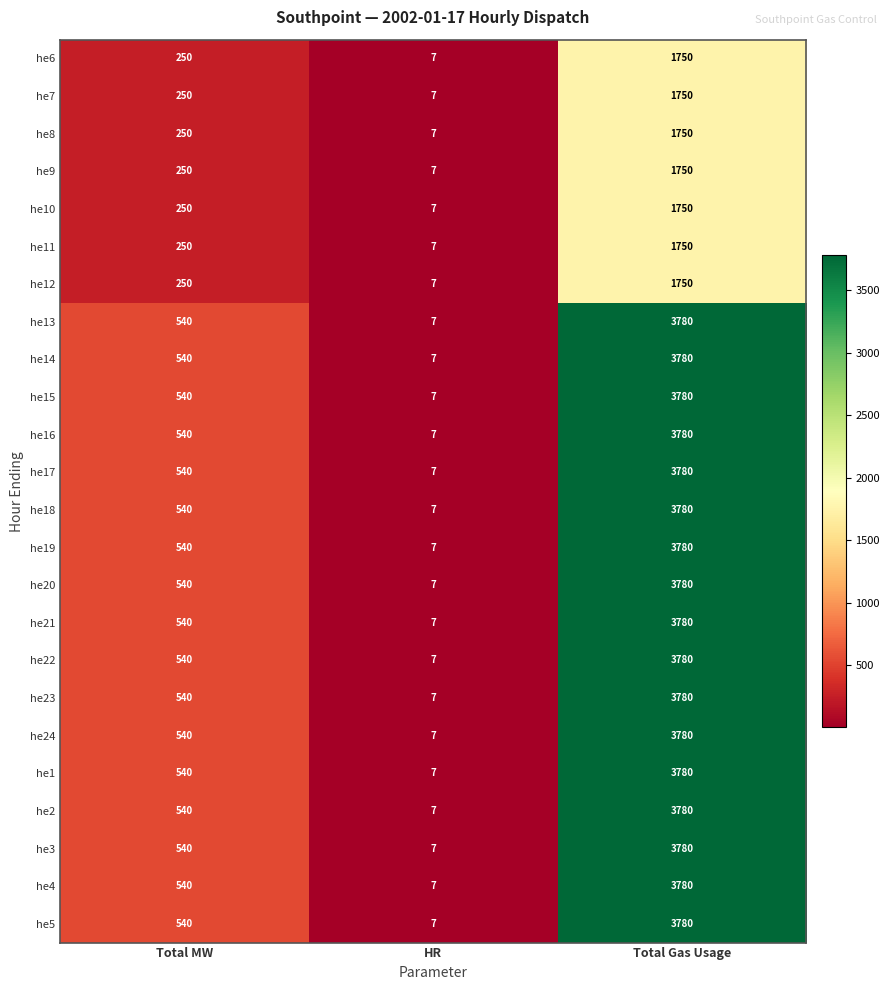

What is the spread (max minus min) of values at Total MW?

290